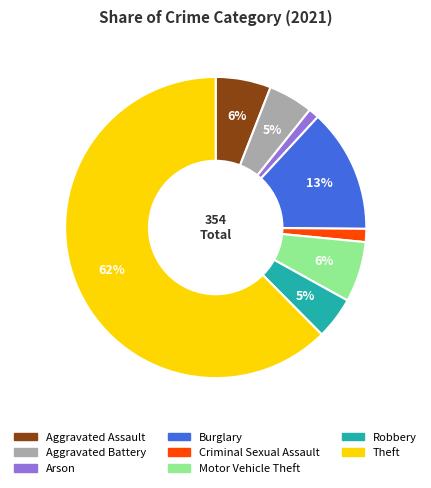

To the nearest percent, what is the difference between the Criminal Sexual Assault and Motor Vehicle Theft slice percentages?

5%